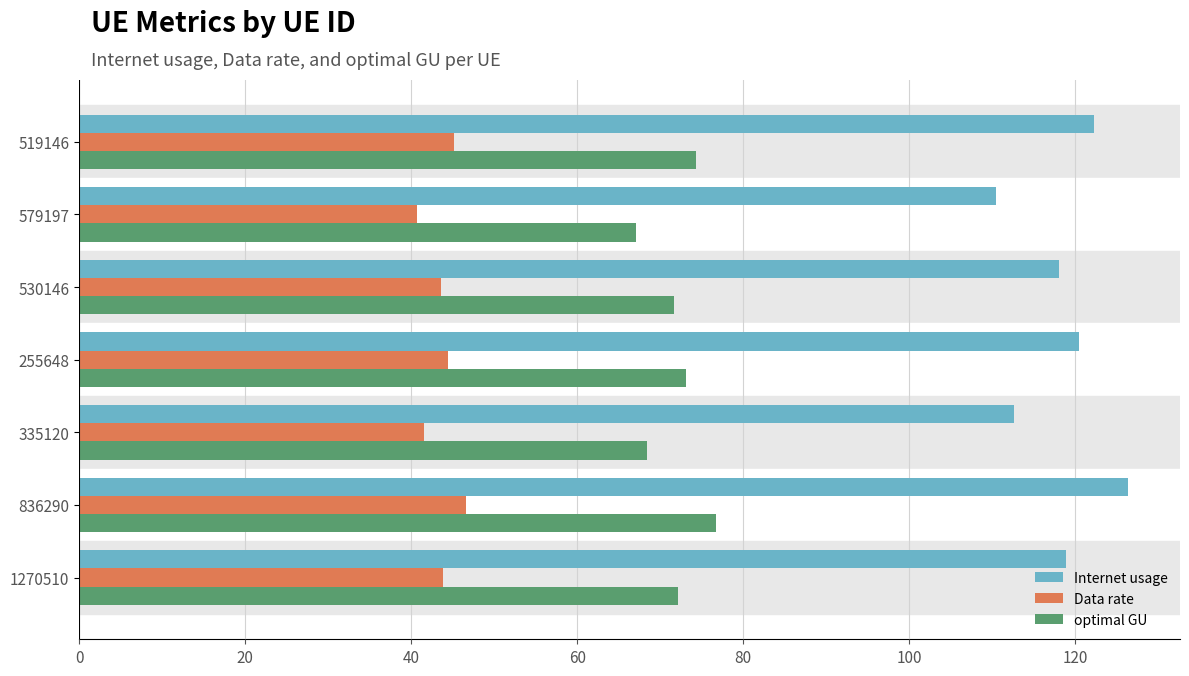

What is the minimum value shown in the chart?

40.8